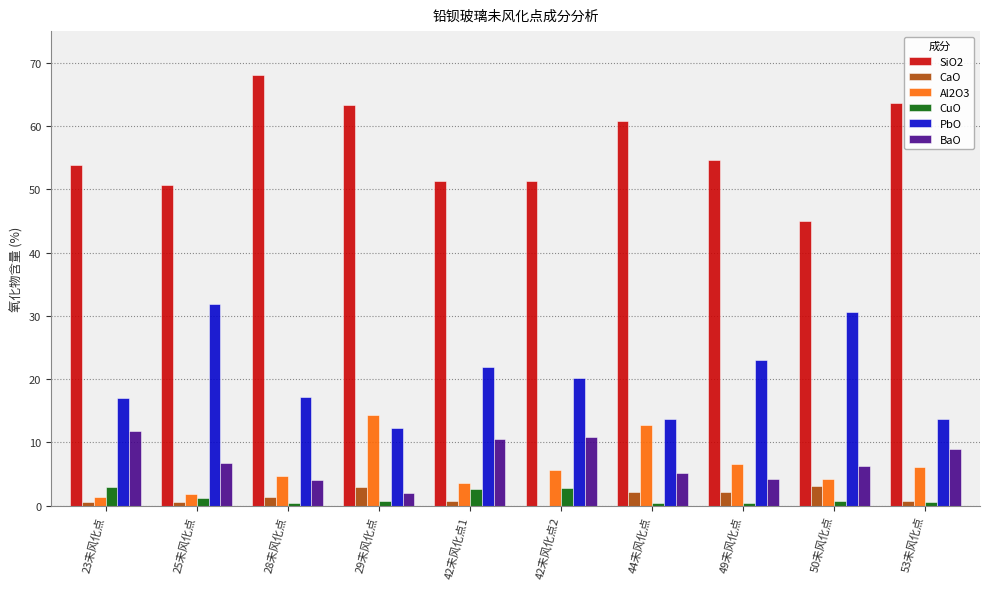

True or false: CaO has a value of 0.6 at 25未风化点.

True